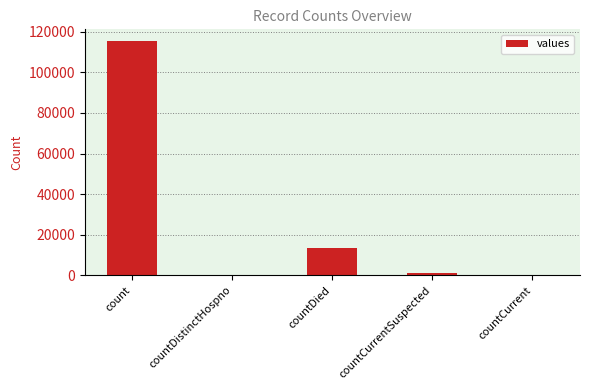

The chart shows a value of 0 at countDistinctHospno. True or false?

True